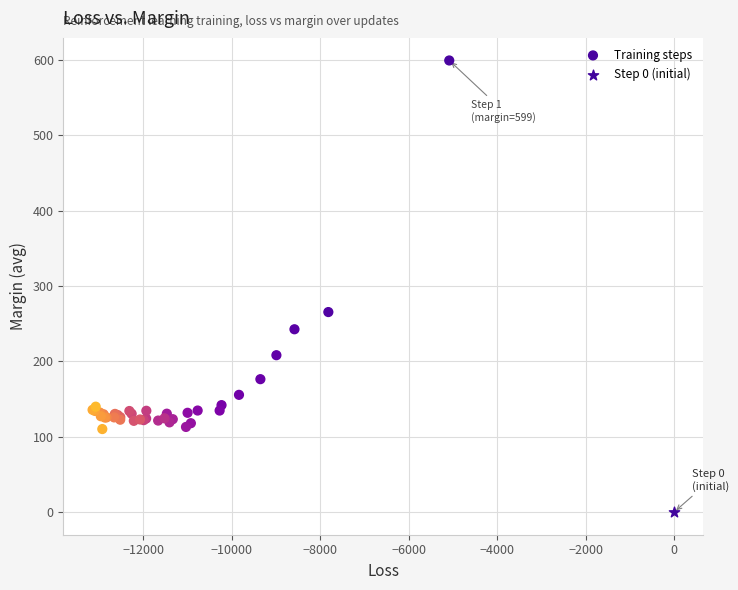

What are all the series names shown in the legend?

Training steps, Step 0 (initial)